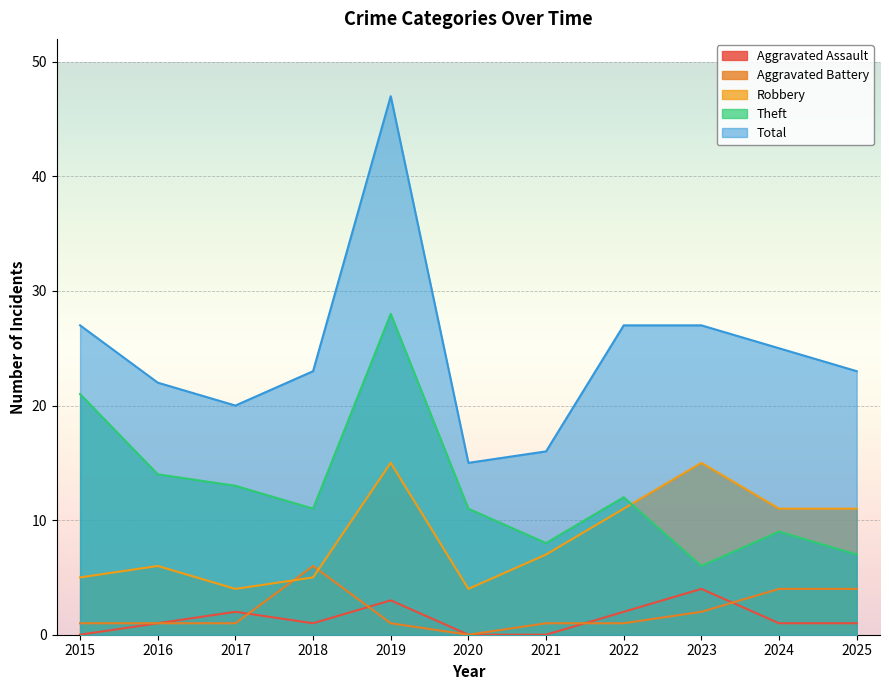

True or false: Aggravated Assault has a value of 1 at 2016.

True